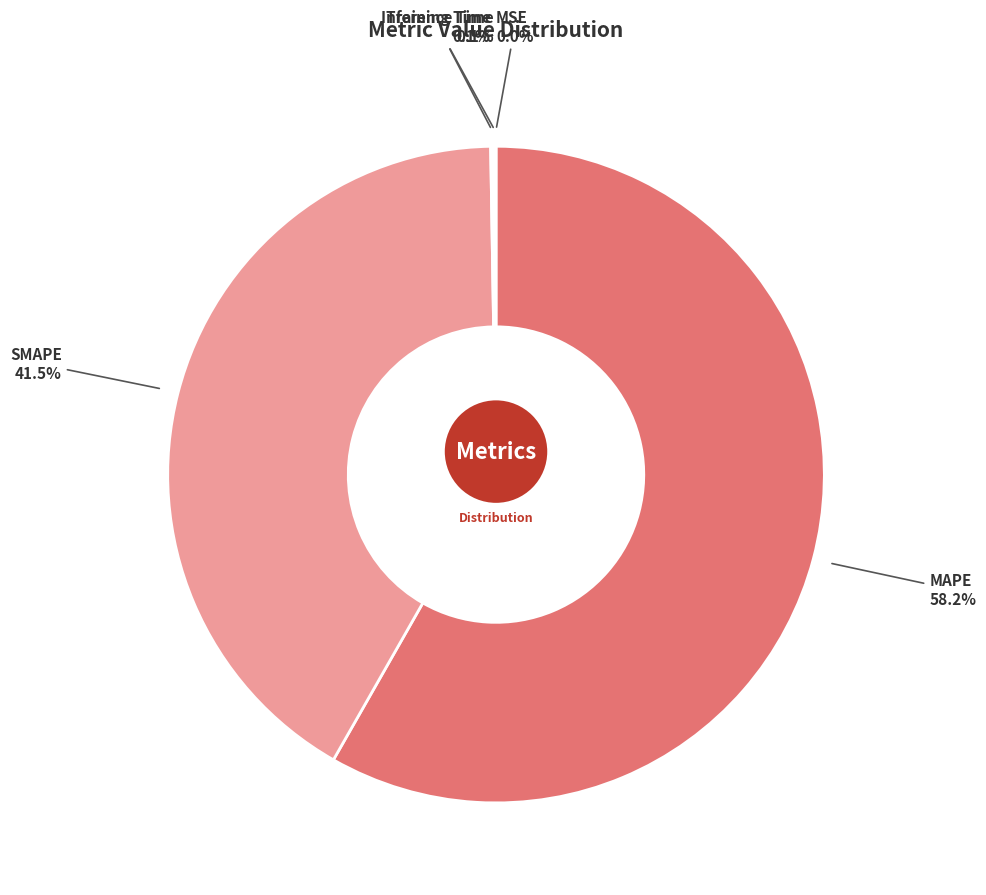

What is the ratio of the value at MAPE to the value at SMAPE?

1.4